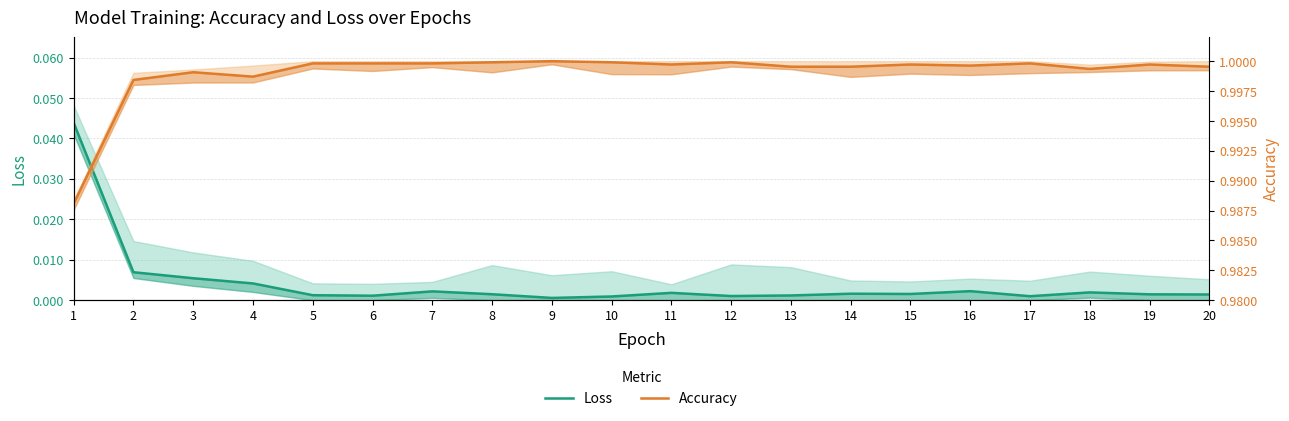

At which label does Loss reach its peak?

1